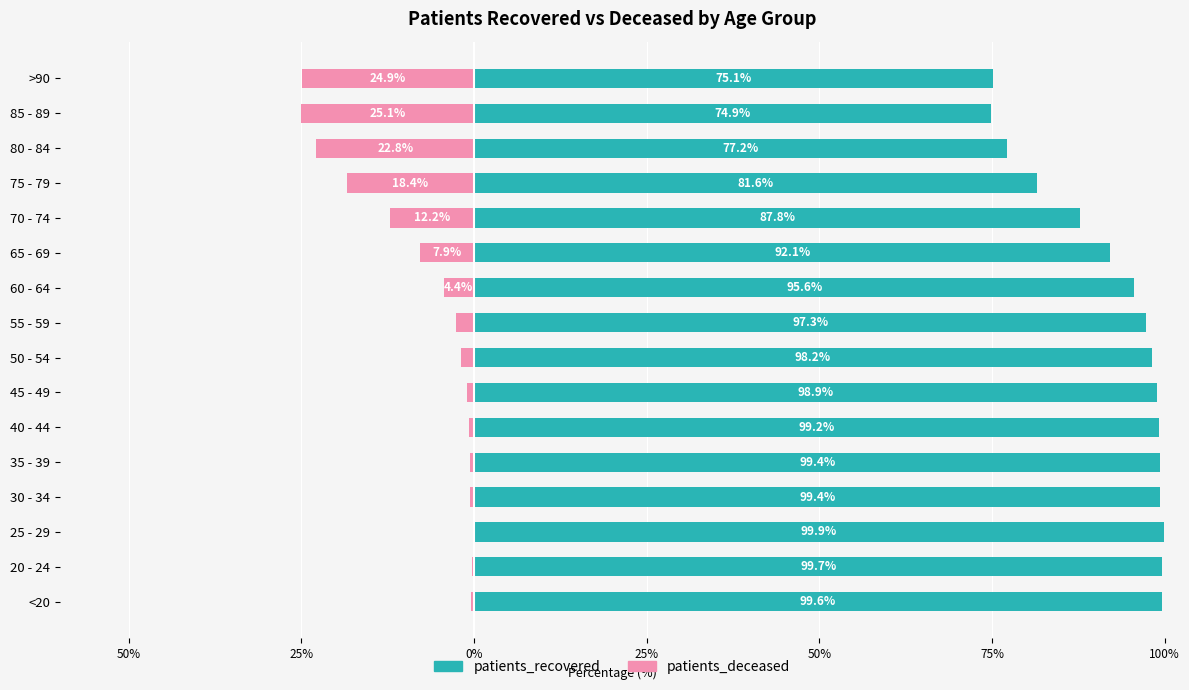

What is the value of the patients_deceased bar at the 11th from the left?

-7.9